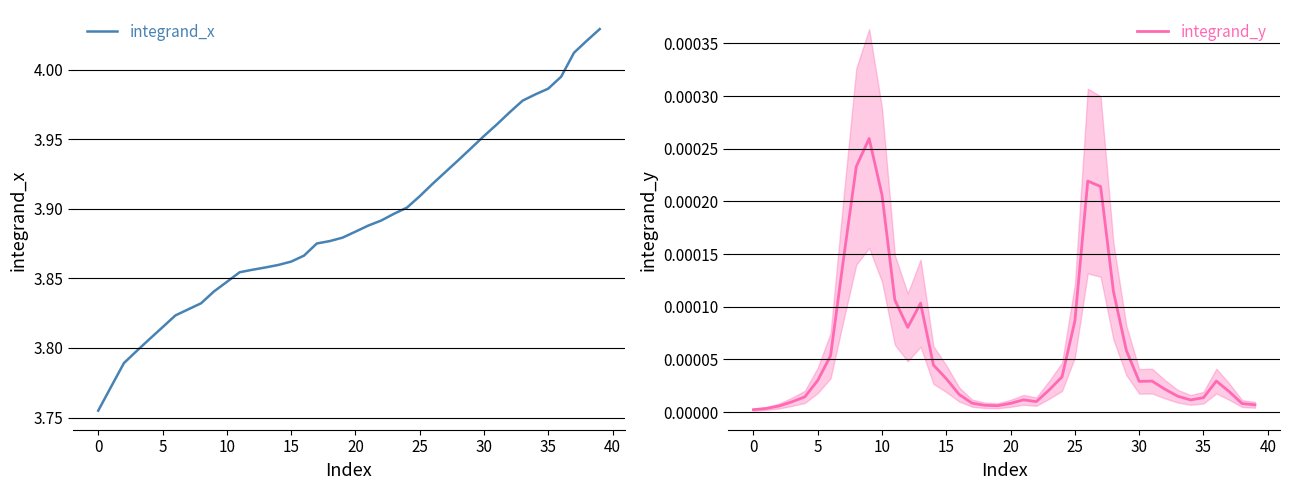

At which category is the sum across all series the highest?

39